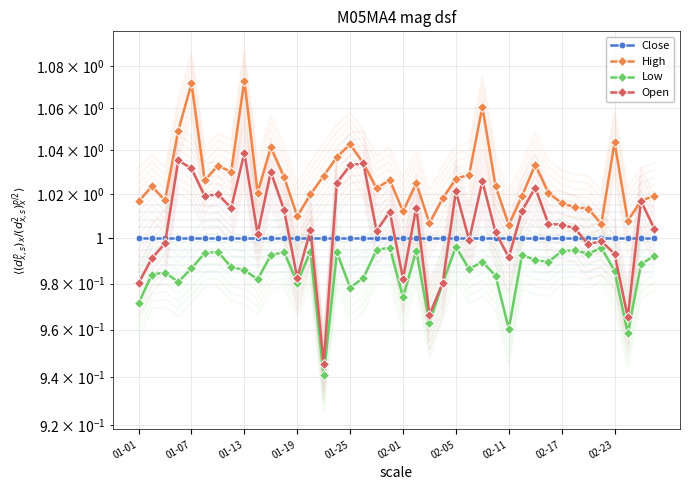

Is the value of Low at 11 greater than the value of Open at 01-01?

Yes